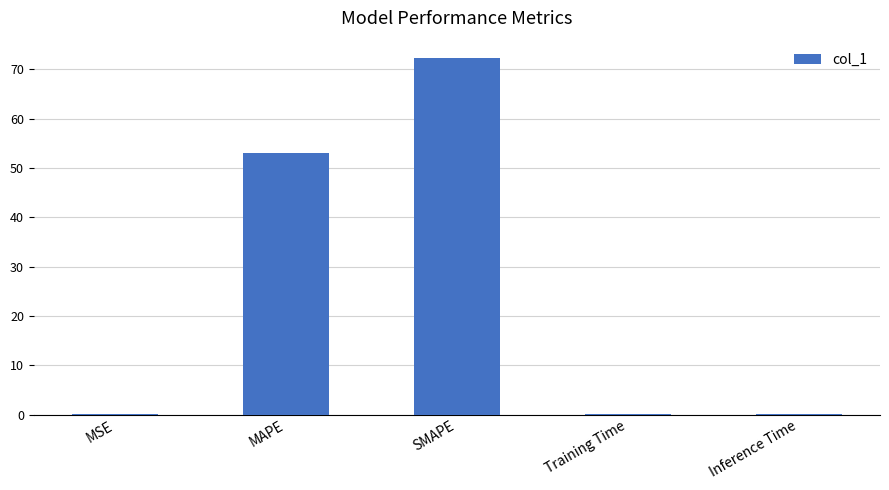

Read the value at SMAPE.

72.2